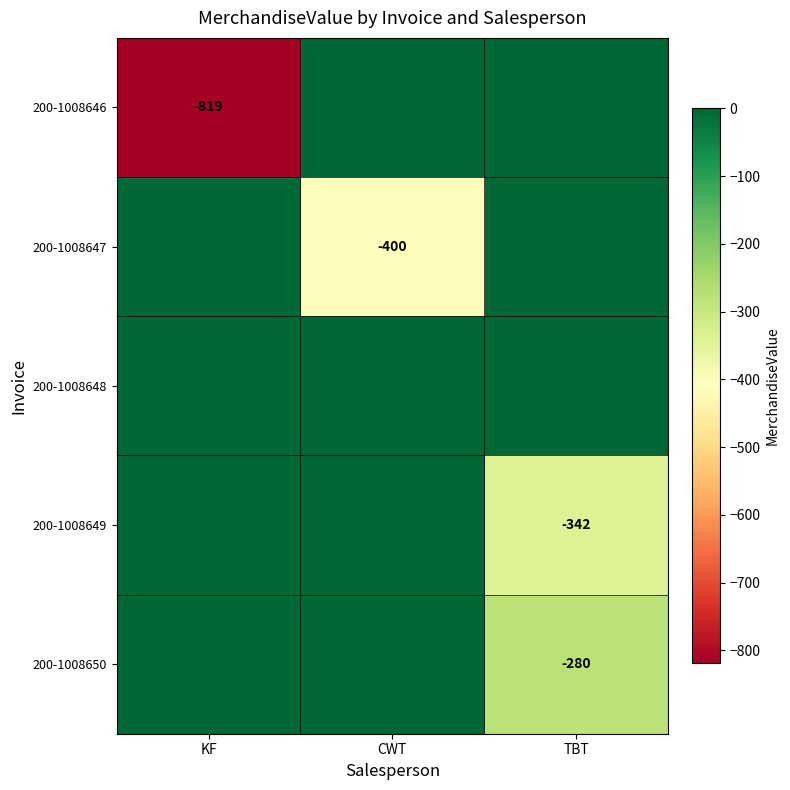

The value of 200-1008650 at TBT is -280. True or false?

True